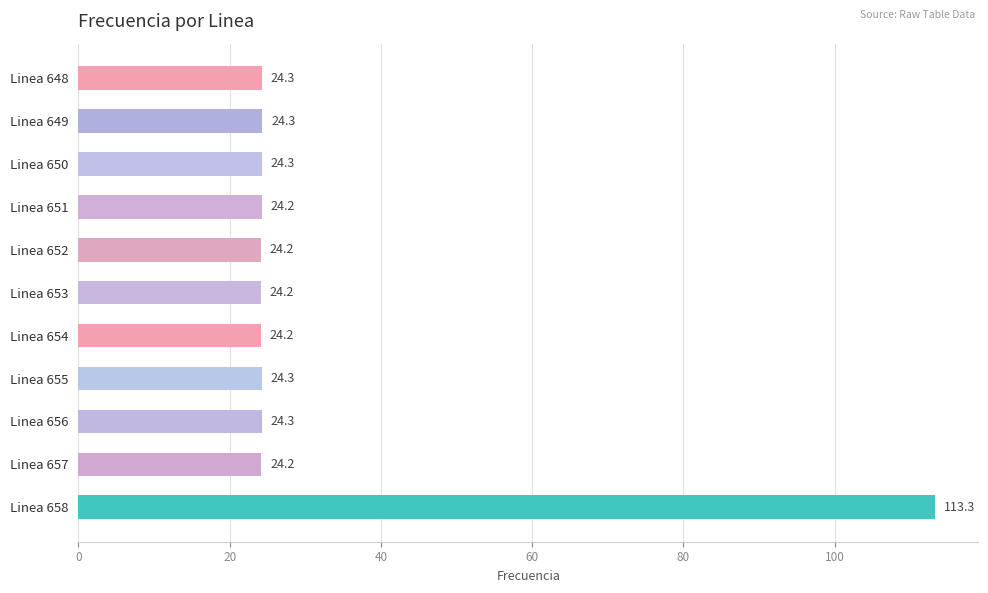

Which has a higher value, Linea 652 or Linea 658?

Linea 658